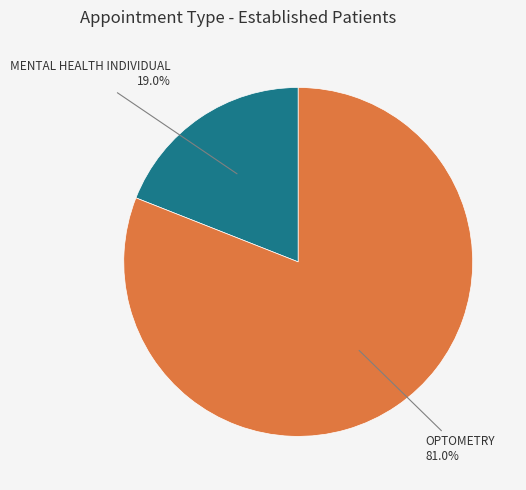

Does any single category account for the majority?

Yes